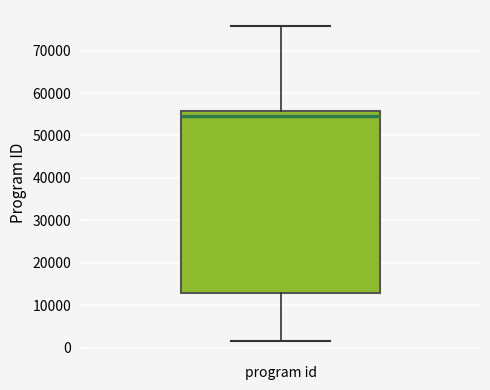

Transcribe this box plot: give where the median line is, the range the box spans, and where the two whiskers end, as read against the y-axis. The values are not printed on the chart, so give them approximately, as read against the axis.

median 54000, box 13000 to 56000, whiskers 2000 to 76000